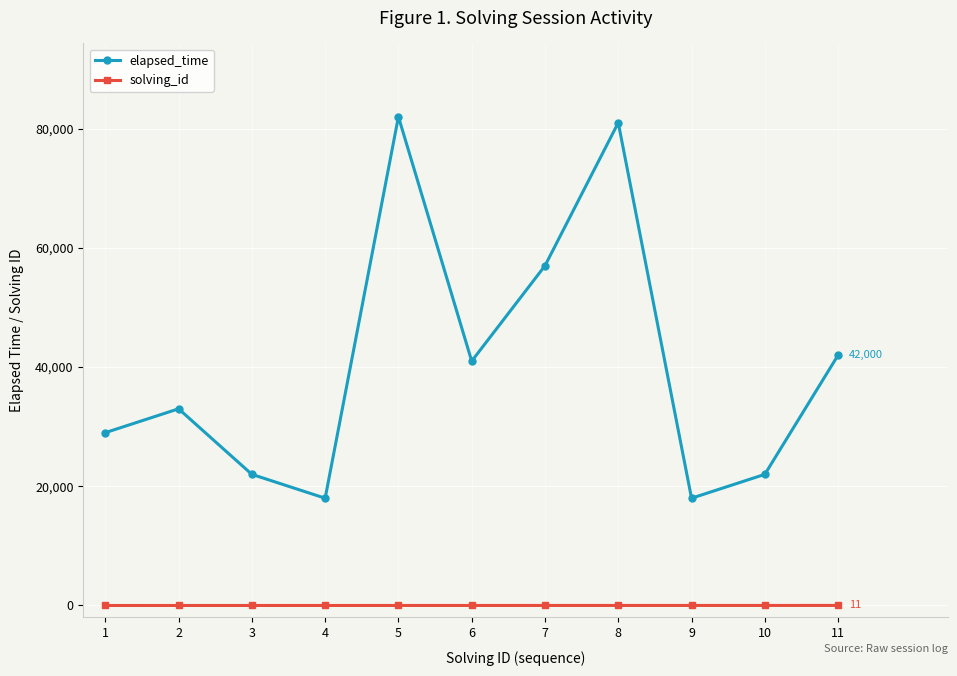

In elapsed_time, how many points are higher than both neighbors (excluding endpoints)?

3